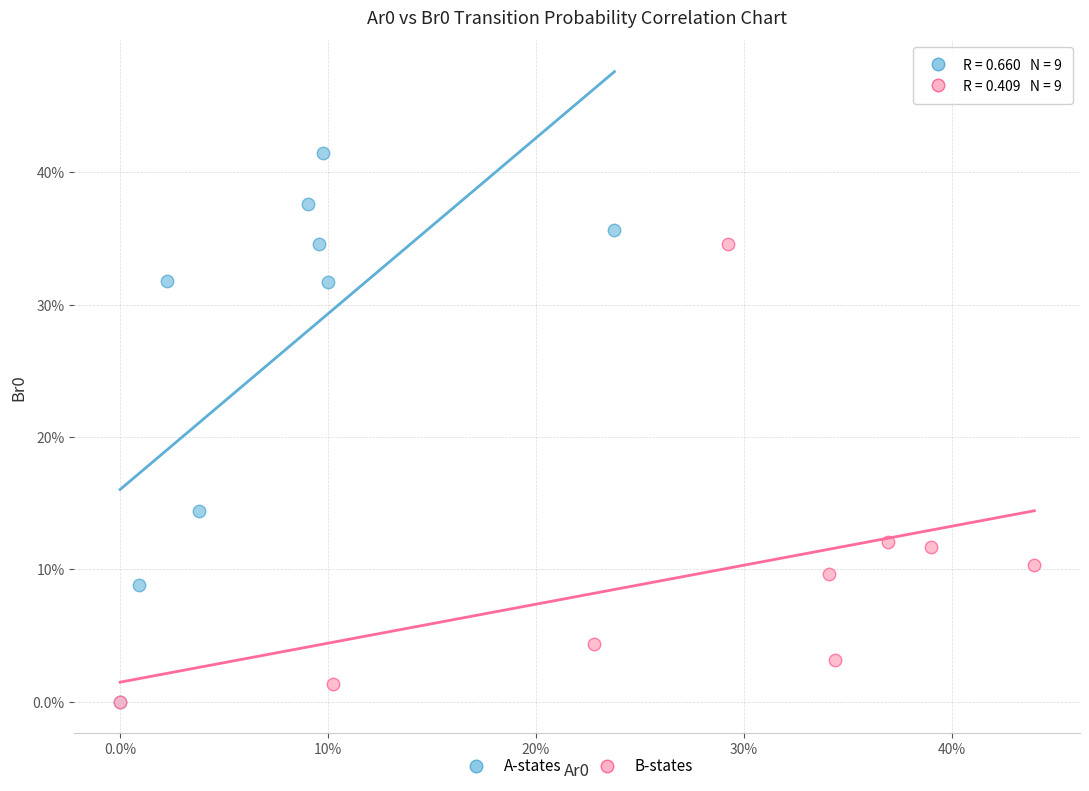

Which series has the widest spread of Y values?

A-states